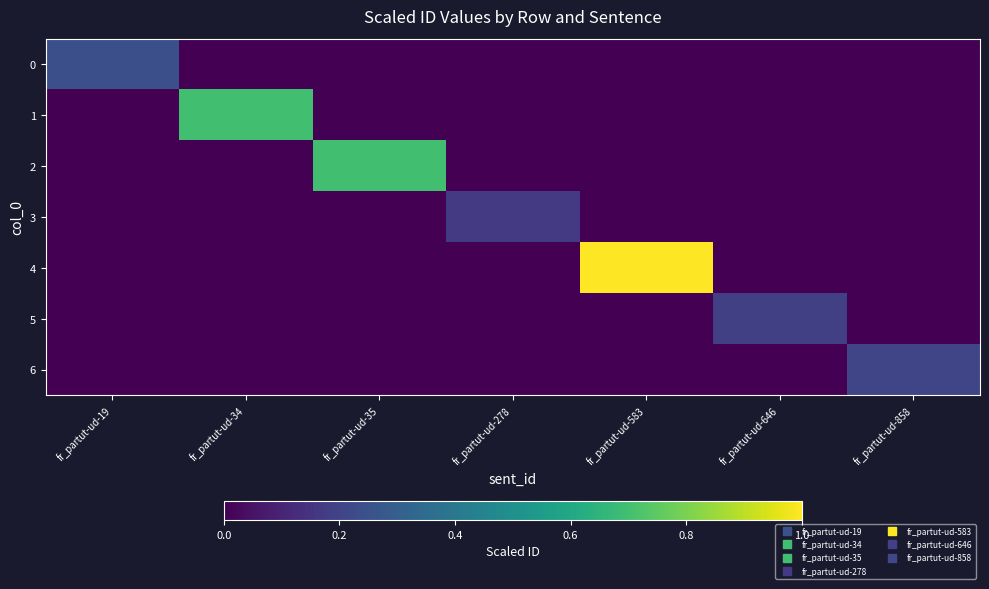

Reading left to right, extract all data points from this chart.

0: fr_partut-ud-19=0.2	fr_partut-ud-34=0.0	fr_partut-ud-35=0.0	fr_partut-ud-278=0.0	fr_partut-ud-583=0.0	fr_partut-ud-646=0.0	fr_partut-ud-858=0.0
1: fr_partut-ud-19=0.0	fr_partut-ud-34=0.7	fr_partut-ud-35=0.0	fr_partut-ud-278=0.0	fr_partut-ud-583=0.0	fr_partut-ud-646=0.0	fr_partut-ud-858=0.0
2: fr_partut-ud-19=0.0	fr_partut-ud-34=0.0	fr_partut-ud-35=0.7	fr_partut-ud-278=0.0	fr_partut-ud-583=0.0	fr_partut-ud-646=0.0	fr_partut-ud-858=0.0
3: fr_partut-ud-19=0.0	fr_partut-ud-34=0.0	fr_partut-ud-35=0.0	fr_partut-ud-278=0.2	fr_partut-ud-583=0.0	fr_partut-ud-646=0.0	fr_partut-ud-858=0.0
4: fr_partut-ud-19=0.0	fr_partut-ud-34=0.0	fr_partut-ud-35=0.0	fr_partut-ud-278=0.0	fr_partut-ud-583=1.0	fr_partut-ud-646=0.0	fr_partut-ud-858=0.0
5: fr_partut-ud-19=0.0	fr_partut-ud-34=0.0	fr_partut-ud-35=0.0	fr_partut-ud-278=0.0	fr_partut-ud-583=0.0	fr_partut-ud-646=0.2	fr_partut-ud-858=0.0
6: fr_partut-ud-19=0.0	fr_partut-ud-34=0.0	fr_partut-ud-35=0.0	fr_partut-ud-278=0.0	fr_partut-ud-583=0.0	fr_partut-ud-646=0.0	fr_partut-ud-858=0.2